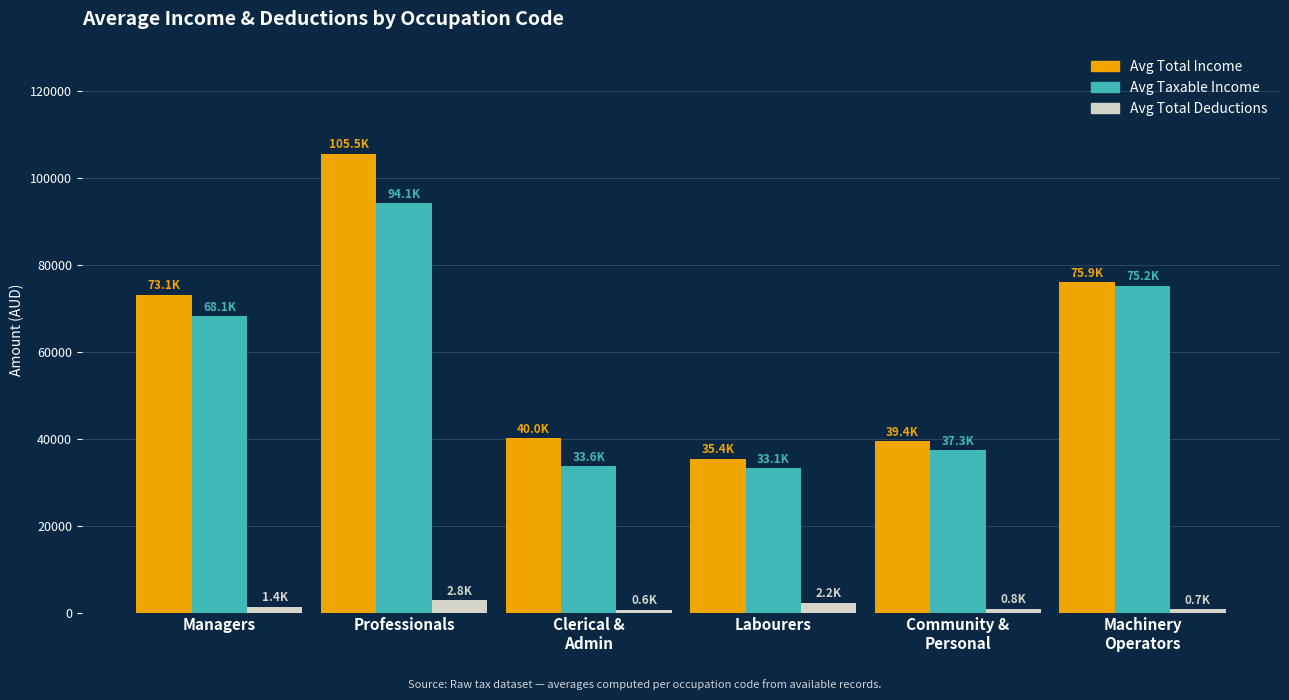

Where is Avg Total Income nearest to the value 70425?

Managers